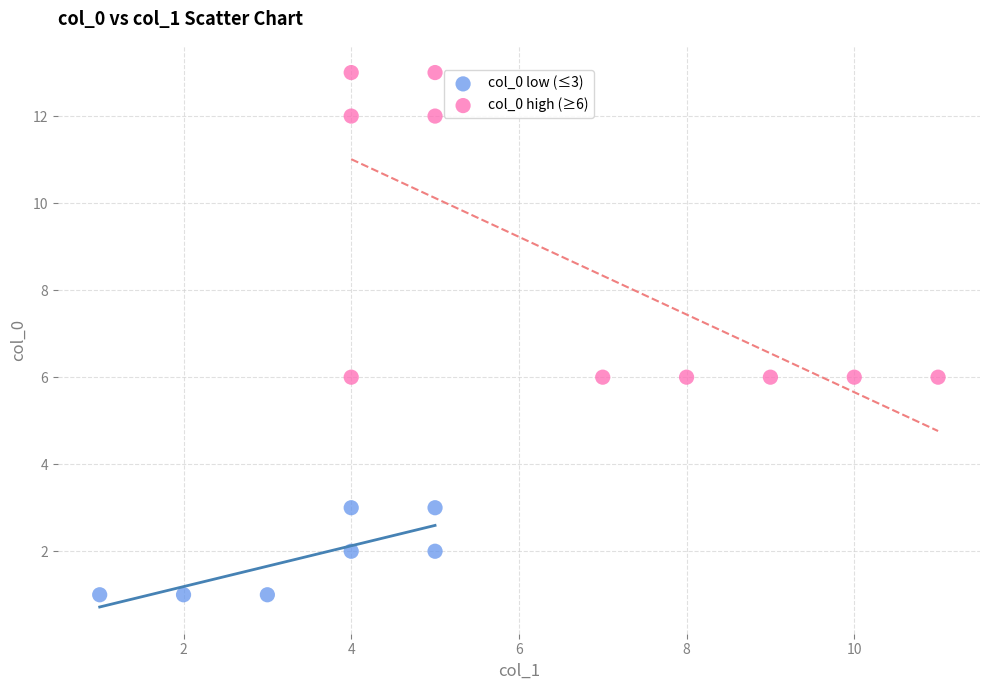

Which series reaches the minimum Y coordinate?

col_0 low (≤3)